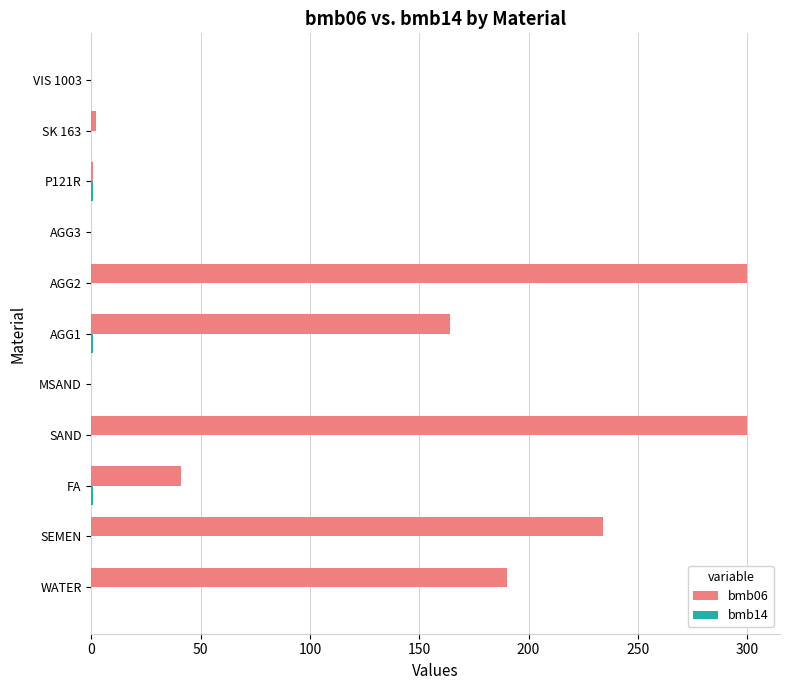

What is the greatest value displayed?

300.0